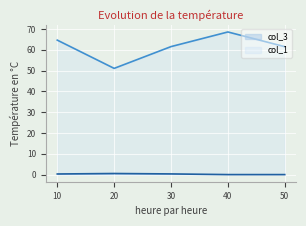

Reading left to right, what are all the values shown in this chart?

col_3: 0.3	0.5	0.3	0.0	0.0
col_1: 64.7	51.1	61.5	68.6	61.5